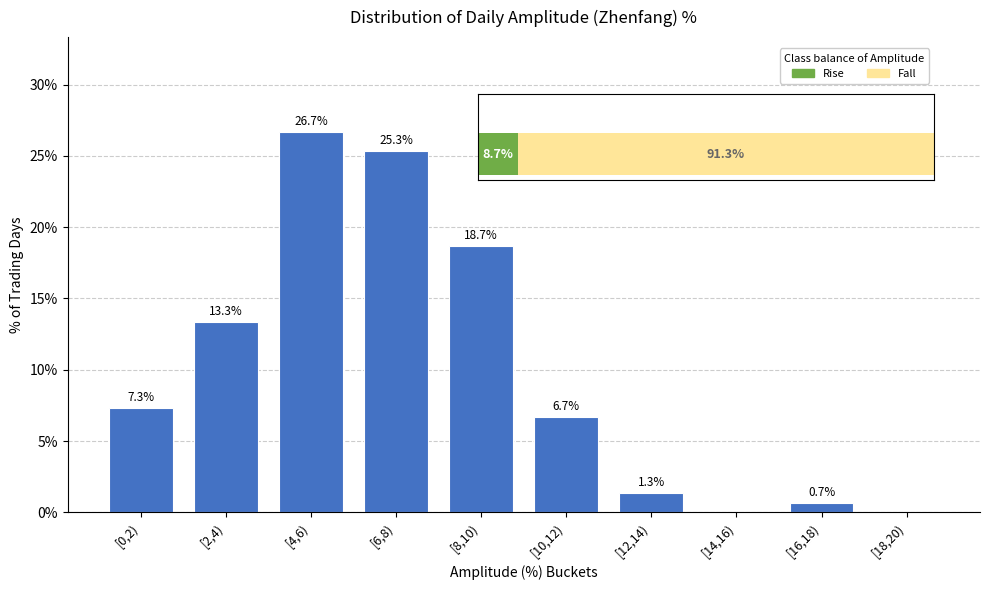

Reading left to right, list all the values displayed in this chart.

[0,2)=7.3	[2,4)=13.3	[4,6)=26.7	[6,8)=25.3	[8,10)=18.7	[10,12)=6.7	[12,14)=1.3	[14,16)=0.0	[16,18)=0.7	[18,20)=0.0